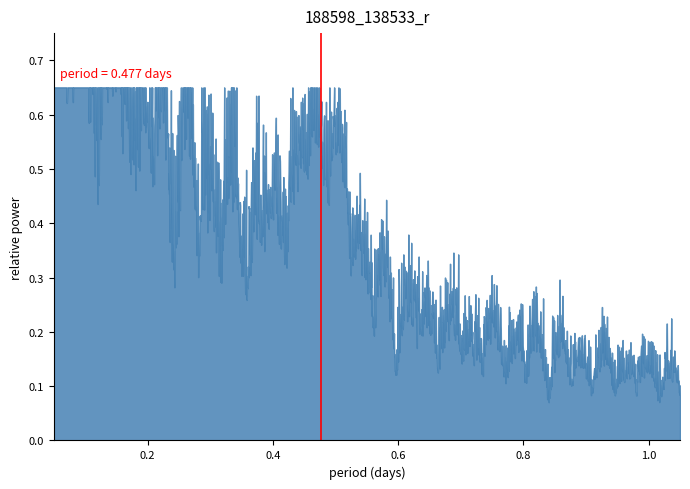

Is it true that the value at 0.0 is 0?

False